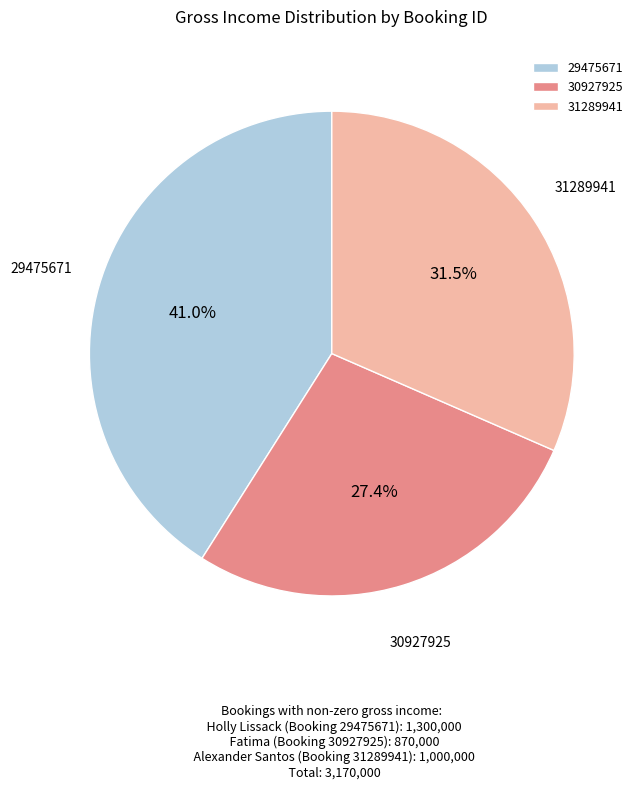

To the nearest percent, what is the difference between the 30927925 and 29475671 slice percentages?

14%